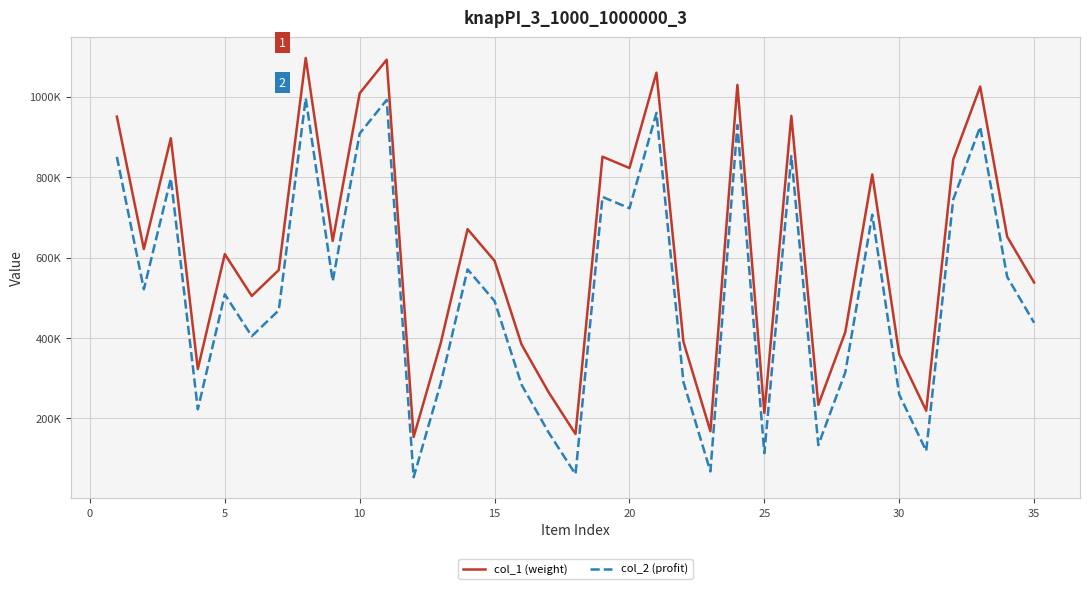

Does the chart have visible grid lines?

Yes